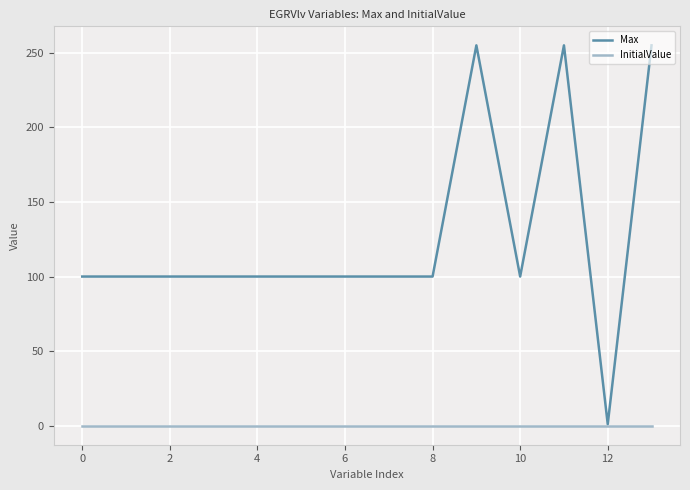

List the series in order of their overall mean, lowest first.

InitialValue, Max